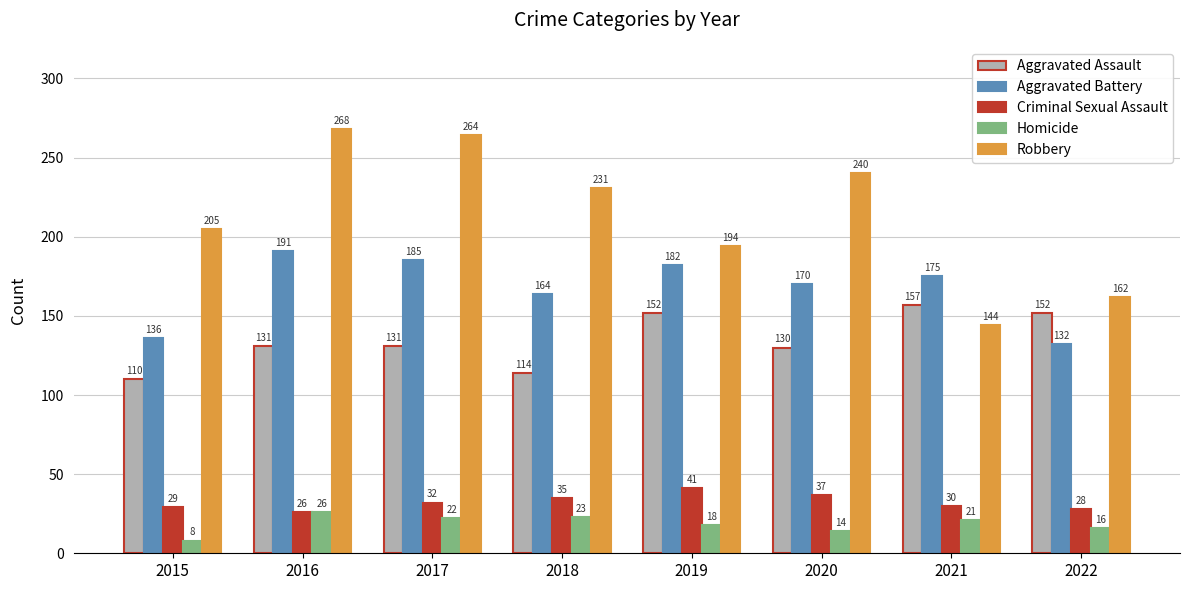

Reading right to left, transcribe all the data shown in this chart.

Aggravated Assault: 2022=152	2021=157	2020=130	2019=152	2018=114	2017=131	2016=131	2015=110
Aggravated Battery: 2022=132	2021=175	2020=170	2019=182	2018=164	2017=185	2016=191	2015=136
Criminal Sexual Assault: 2022=28	2021=30	2020=37	2019=41	2018=35	2017=32	2016=26	2015=29
Homicide: 2022=16	2021=21	2020=14	2019=18	2018=23	2017=22	2016=26	2015=8
Robbery: 2022=162	2021=144	2020=240	2019=194	2018=231	2017=264	2016=268	2015=205